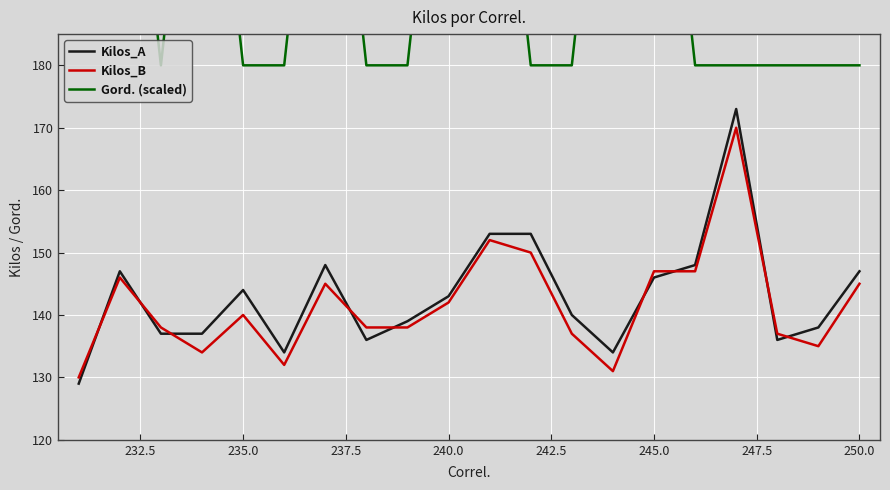

True or false: Gord. (scaled) and Kilos_B cross at least once.

False